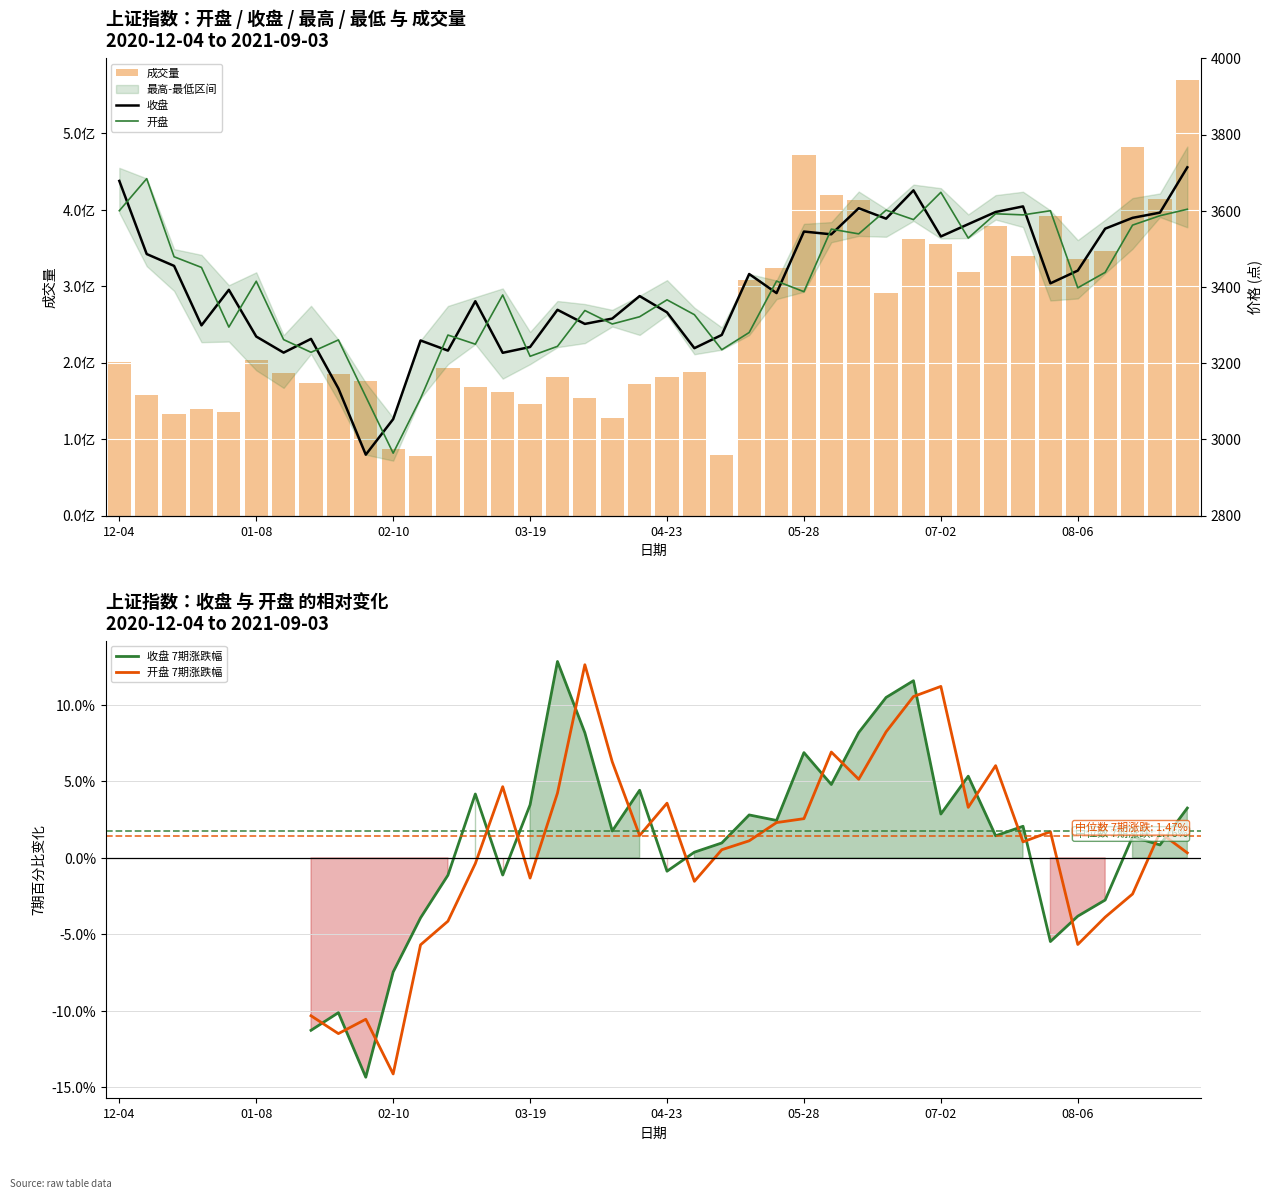

At 2021-06-11, list the series in order from smallest to largest.

开盘, 收盘